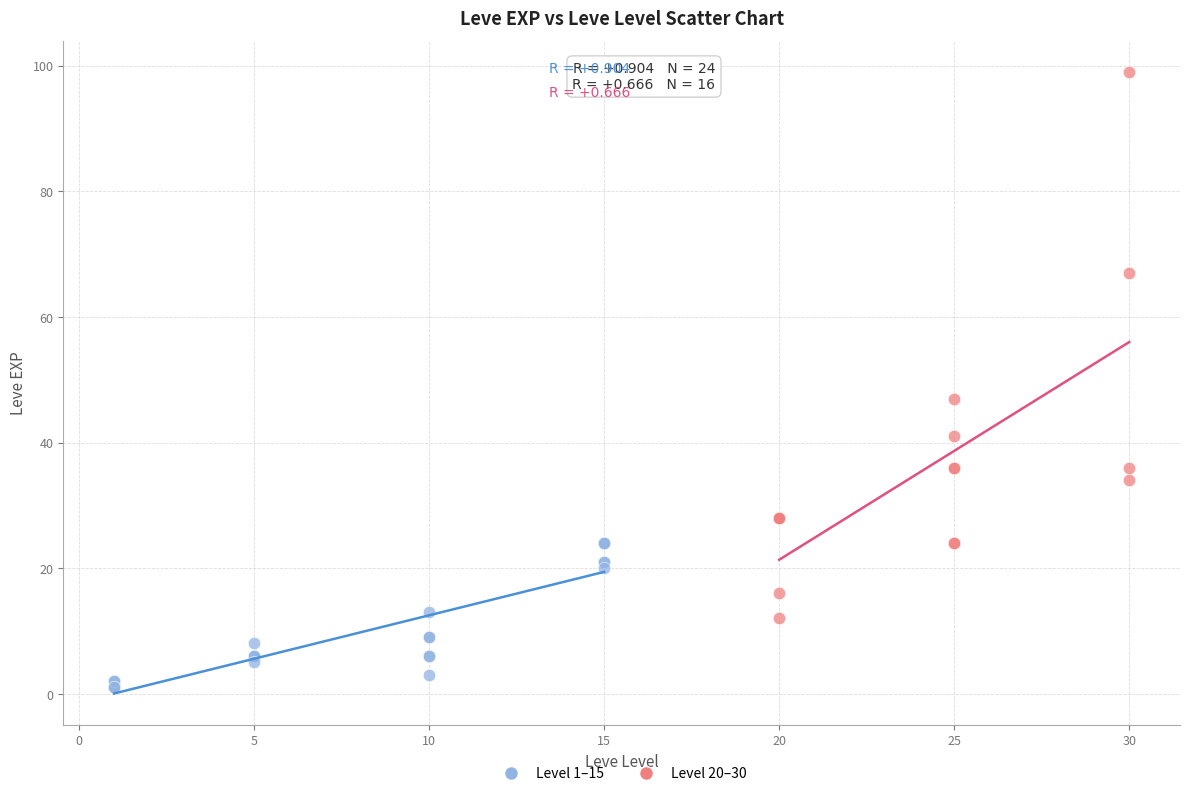

Which series reaches the maximum Y coordinate?

Level 20–30